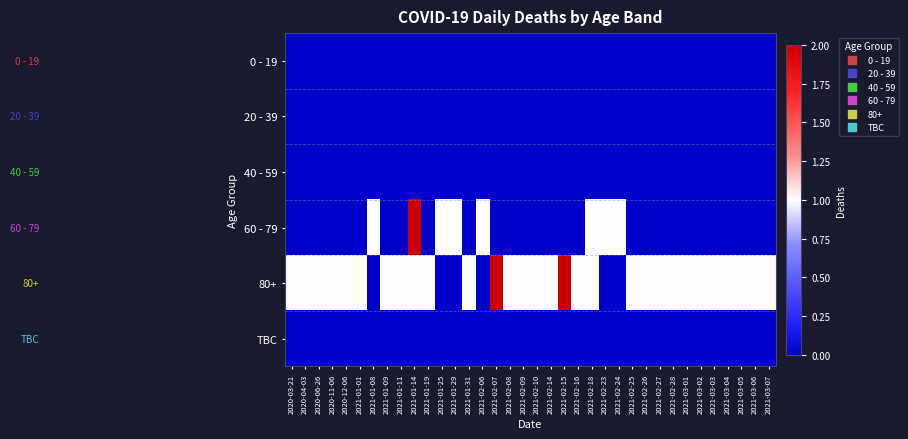

Reading right to left, transcribe all the data shown in this chart.

0 - 19: 2021-03-07=0	2021-03-06=0	2021-03-05=0	2021-03-04=0	2021-03-03=0	2021-03-02=0	2021-03-01=0	2021-02-28=0	2021-02-27=0	2021-02-26=0	2021-02-25=0	2021-02-24=0	2021-02-23=0	2021-02-18=0	2021-02-16=0	2021-02-15=0	2021-02-14=0	2021-02-10=0	2021-02-09=0	2021-02-08=0	2021-02-07=0	2021-02-06=0	2021-01-31=0	2021-01-29=0	2021-01-25=0	2021-01-19=0	2021-01-14=0	2021-01-11=0	2021-01-09=0	2021-01-08=0	2021-01-01=0	2020-12-06=0	2020-11-06=0	2020-06-26=0	2020-04-03=0	2020-03-21=0
20 - 39: 2021-03-07=0	2021-03-06=0	2021-03-05=0	2021-03-04=0	2021-03-03=0	2021-03-02=0	2021-03-01=0	2021-02-28=0	2021-02-27=0	2021-02-26=0	2021-02-25=0	2021-02-24=0	2021-02-23=0	2021-02-18=0	2021-02-16=0	2021-02-15=0	2021-02-14=0	2021-02-10=0	2021-02-09=0	2021-02-08=0	2021-02-07=0	2021-02-06=0	2021-01-31=0	2021-01-29=0	2021-01-25=0	2021-01-19=0	2021-01-14=0	2021-01-11=0	2021-01-09=0	2021-01-08=0	2021-01-01=0	2020-12-06=0	2020-11-06=0	2020-06-26=0	2020-04-03=0	2020-03-21=0
40 - 59: 2021-03-07=0	2021-03-06=0	2021-03-05=0	2021-03-04=0	2021-03-03=0	2021-03-02=0	2021-03-01=0	2021-02-28=0	2021-02-27=0	2021-02-26=0	2021-02-25=0	2021-02-24=0	2021-02-23=0	2021-02-18=0	2021-02-16=0	2021-02-15=0	2021-02-14=0	2021-02-10=0	2021-02-09=0	2021-02-08=0	2021-02-07=0	2021-02-06=0	2021-01-31=0	2021-01-29=0	2021-01-25=0	2021-01-19=0	2021-01-14=0	2021-01-11=0	2021-01-09=0	2021-01-08=0	2021-01-01=0	2020-12-06=0	2020-11-06=0	2020-06-26=0	2020-04-03=0	2020-03-21=0
60 - 79: 2021-03-07=0	2021-03-06=0	2021-03-05=0	2021-03-04=0	2021-03-03=0	2021-03-02=0	2021-03-01=0	2021-02-28=0	2021-02-27=0	2021-02-26=0	2021-02-25=0	2021-02-24=1	2021-02-23=1	2021-02-18=1	2021-02-16=0	2021-02-15=0	2021-02-14=0	2021-02-10=0	2021-02-09=0	2021-02-08=0	2021-02-07=0	2021-02-06=1	2021-01-31=0	2021-01-29=1	2021-01-25=1	2021-01-19=0	2021-01-14=2	2021-01-11=0	2021-01-09=0	2021-01-08=1	2021-01-01=0	2020-12-06=0	2020-11-06=0	2020-06-26=0	2020-04-03=0	2020-03-21=0
80+: 2021-03-07=1	2021-03-06=1	2021-03-05=1	2021-03-04=1	2021-03-03=1	2021-03-02=1	2021-03-01=1	2021-02-28=1	2021-02-27=1	2021-02-26=1	2021-02-25=1	2021-02-24=0	2021-02-23=0	2021-02-18=1	2021-02-16=1	2021-02-15=2	2021-02-14=1	2021-02-10=1	2021-02-09=1	2021-02-08=1	2021-02-07=2	2021-02-06=0	2021-01-31=1	2021-01-29=0	2021-01-25=0	2021-01-19=1	2021-01-14=1	2021-01-11=1	2021-01-09=1	2021-01-08=0	2021-01-01=1	2020-12-06=1	2020-11-06=1	2020-06-26=1	2020-04-03=1	2020-03-21=1
TBC: 2021-03-07=0	2021-03-06=0	2021-03-05=0	2021-03-04=0	2021-03-03=0	2021-03-02=0	2021-03-01=0	2021-02-28=0	2021-02-27=0	2021-02-26=0	2021-02-25=0	2021-02-24=0	2021-02-23=0	2021-02-18=0	2021-02-16=0	2021-02-15=0	2021-02-14=0	2021-02-10=0	2021-02-09=0	2021-02-08=0	2021-02-07=0	2021-02-06=0	2021-01-31=0	2021-01-29=0	2021-01-25=0	2021-01-19=0	2021-01-14=0	2021-01-11=0	2021-01-09=0	2021-01-08=0	2021-01-01=0	2020-12-06=0	2020-11-06=0	2020-06-26=0	2020-04-03=0	2020-03-21=0